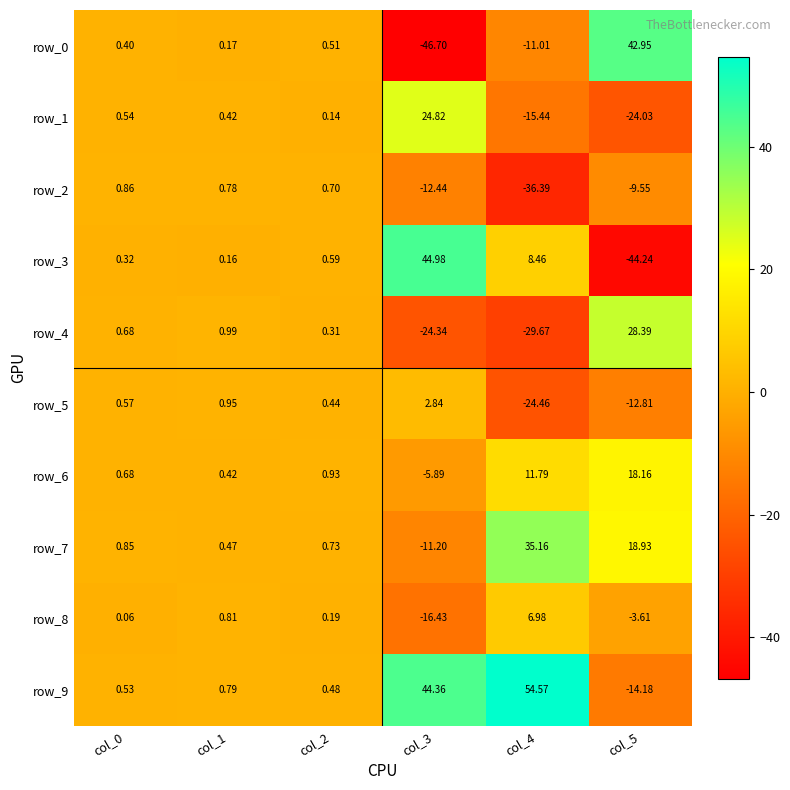

What is the greatest value displayed?

54.6